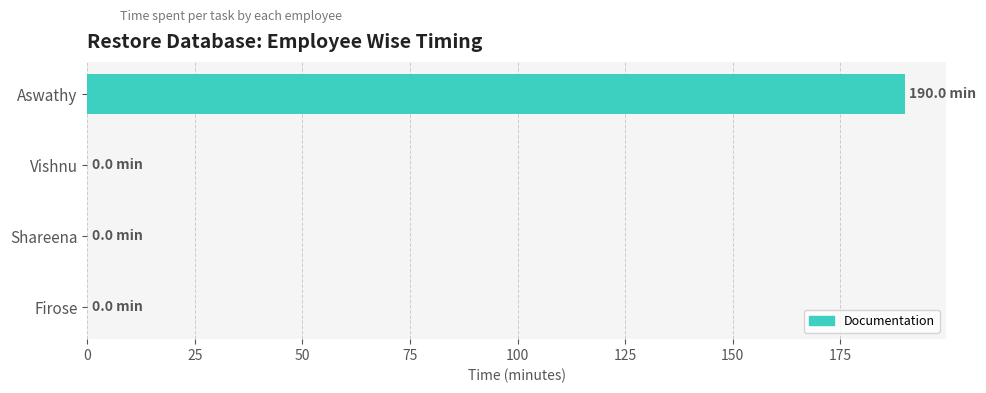

What is the maximum value shown in the chart?

190